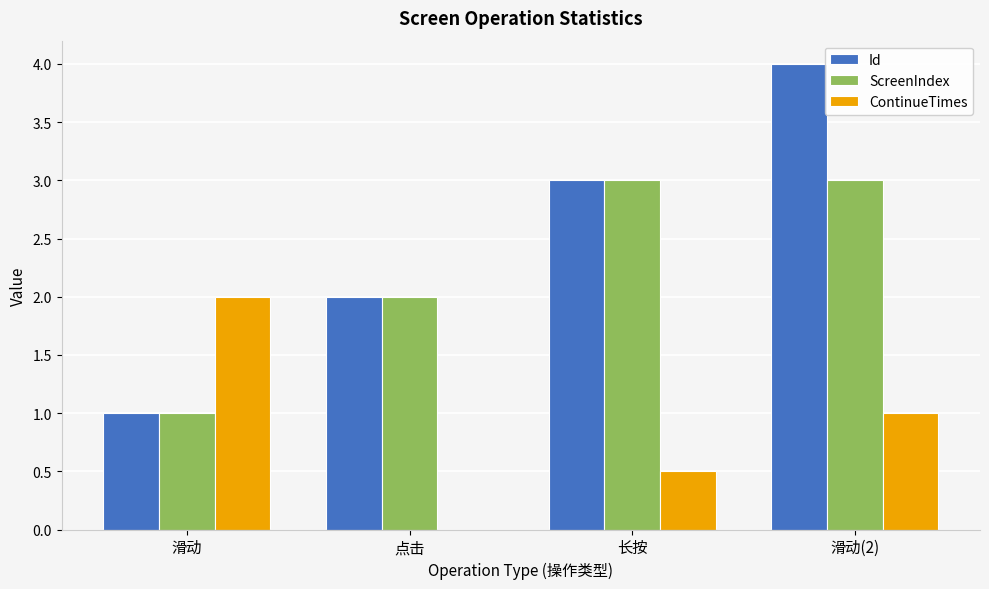

Reading right to left, extract all data points from this chart.

Id: 滑动(2)=4.0	长按=3.0	点击=2.0	滑动=1.0
ScreenIndex: 滑动(2)=3.0	长按=3.0	点击=2.0	滑动=1.0
ContinueTimes: 滑动(2)=1.0	长按=0.5	点击=0.0	滑动=2.0